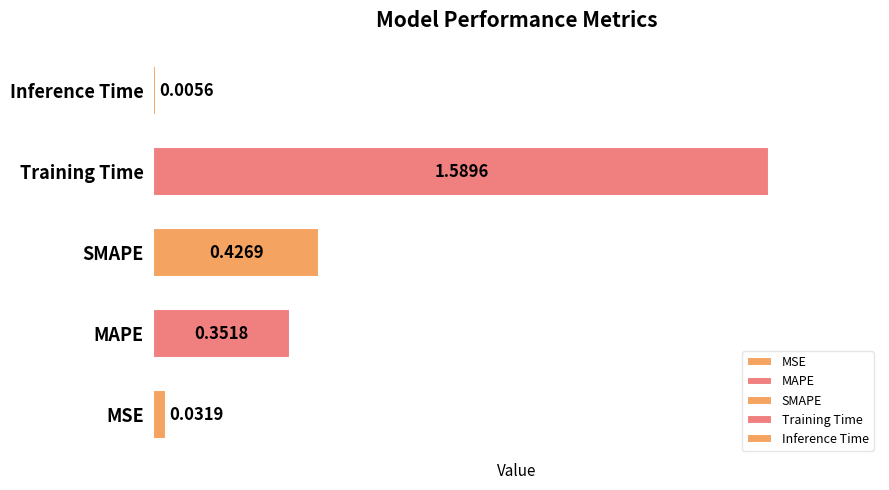

What is the change in value from Training Time to Inference Time?

-1.6